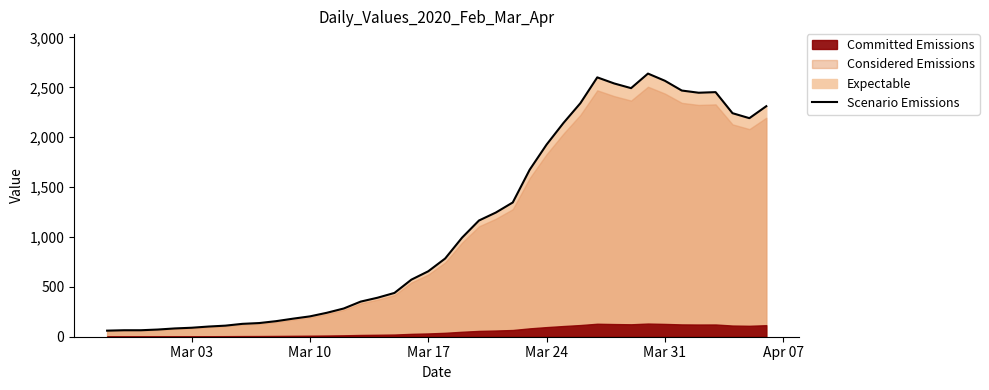

What is the sum of all values?

44950